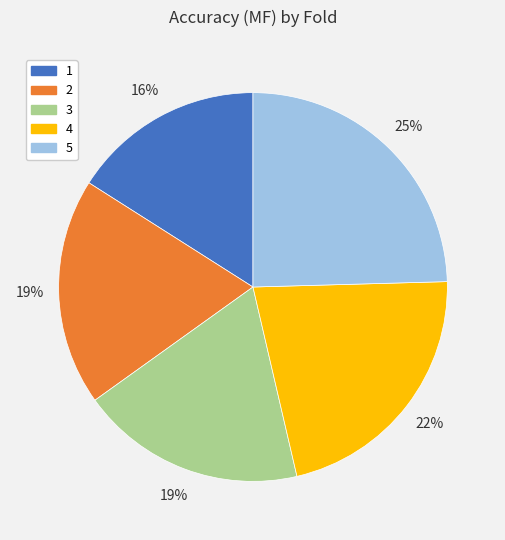

Is the sum of 1 and 2 greater than half?

No